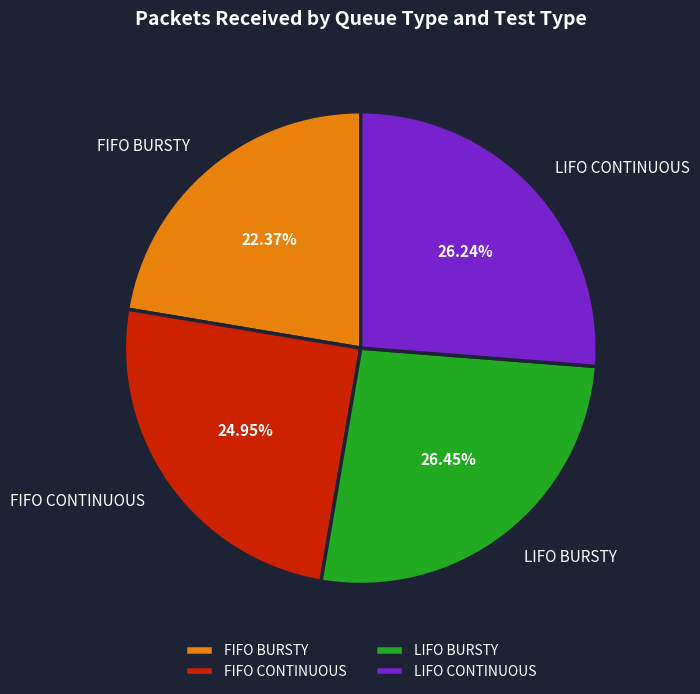

Does LIFO BURSTY account for over 50% of the chart?

No